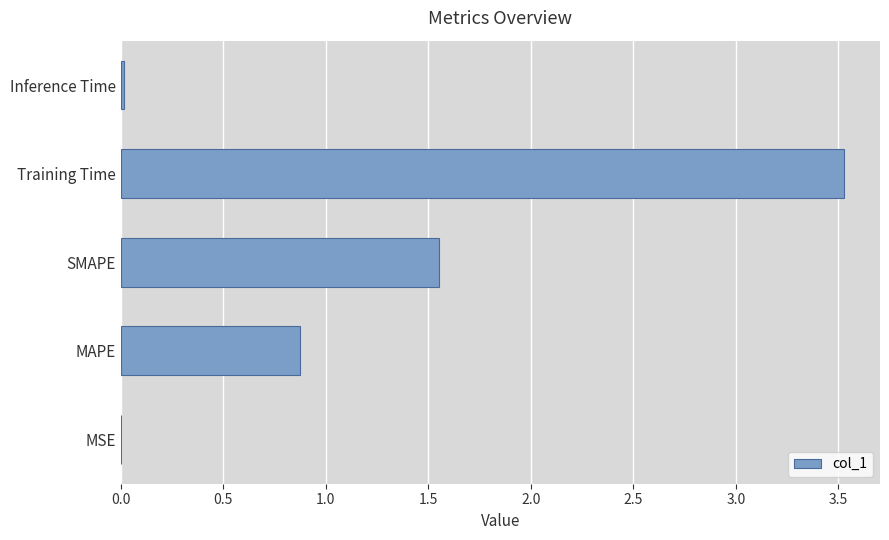

What is the change in value from SMAPE to Training Time?

+2.0